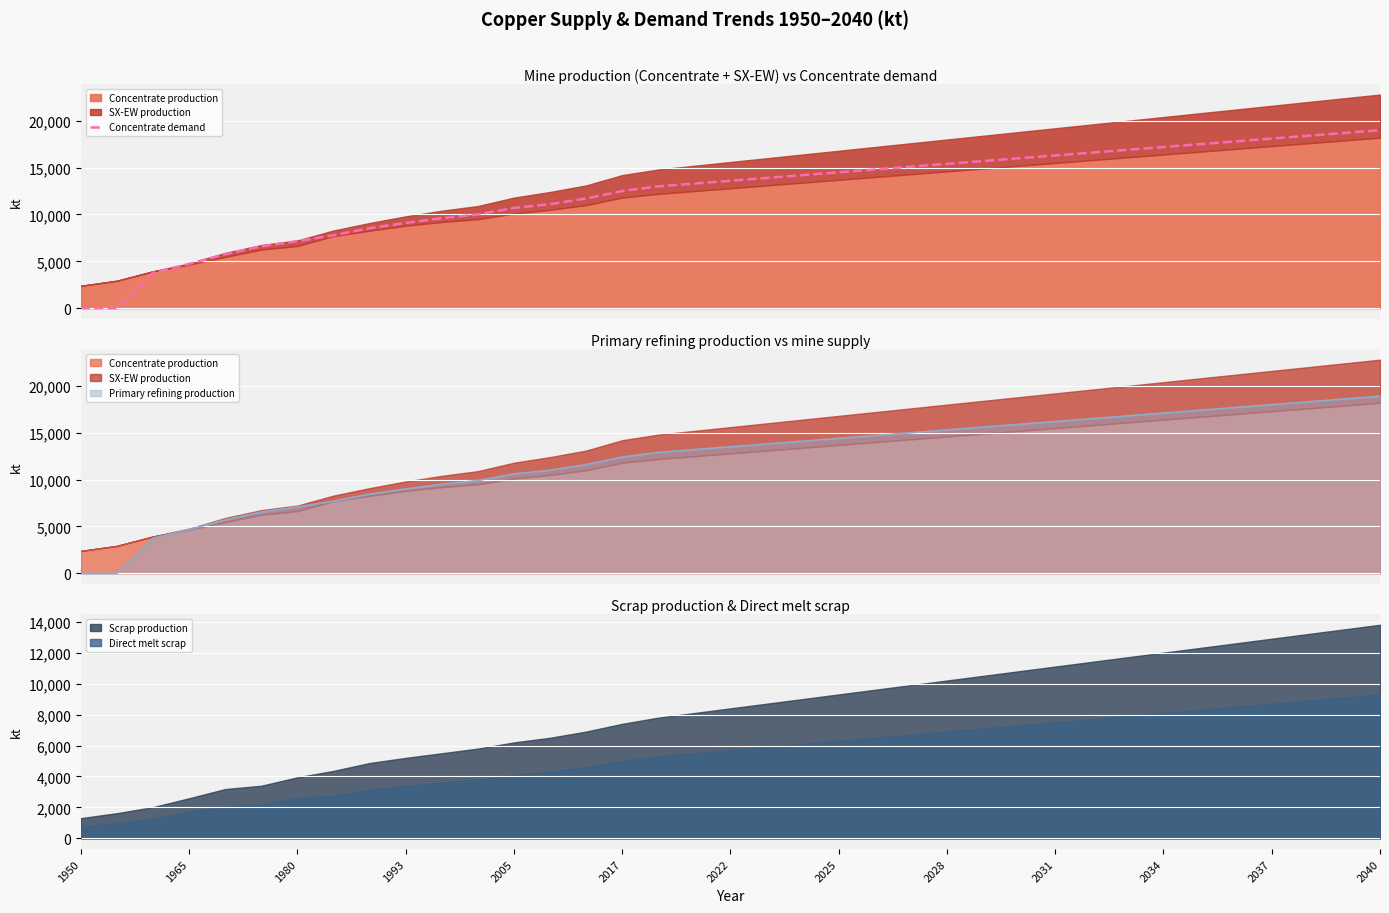

What is the greatest value displayed?

19000.0